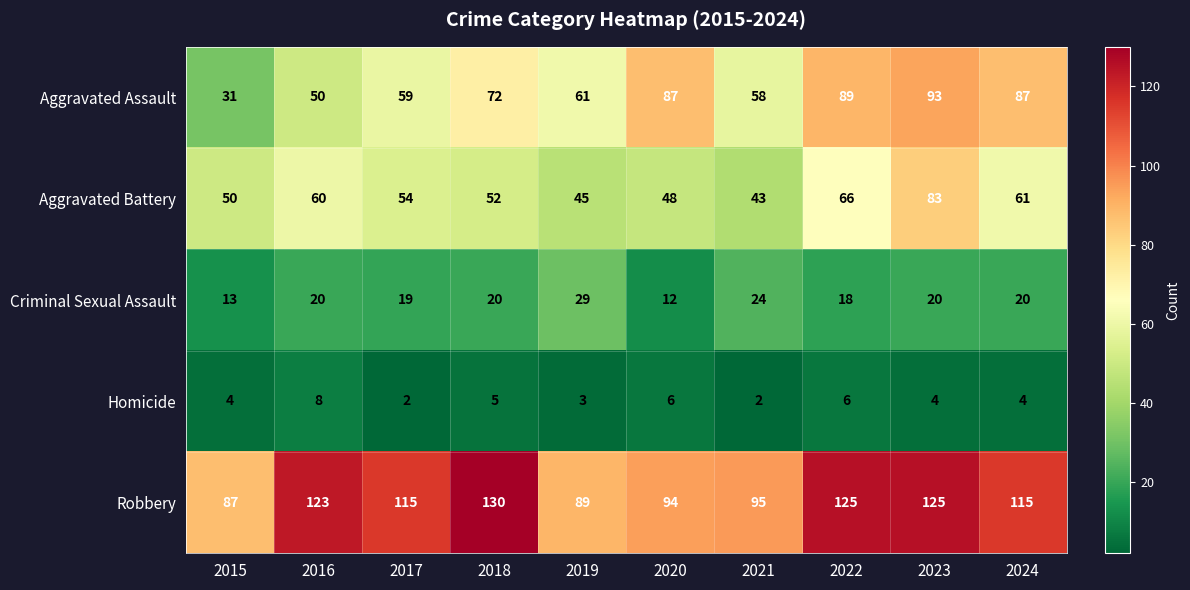

Rank the series by their maximum value, from highest to lowest.

Robbery, Aggravated Assault, Aggravated Battery, Criminal Sexual Assault, Homicide